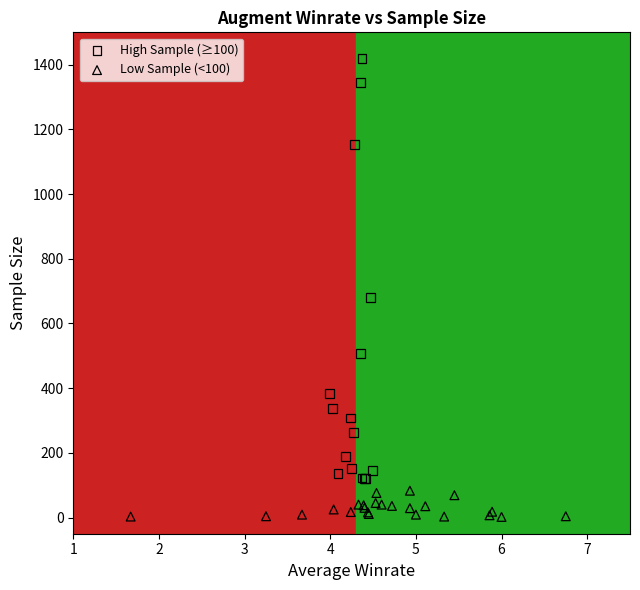

Which series contains the highest Y value?

High Sample (≥100)